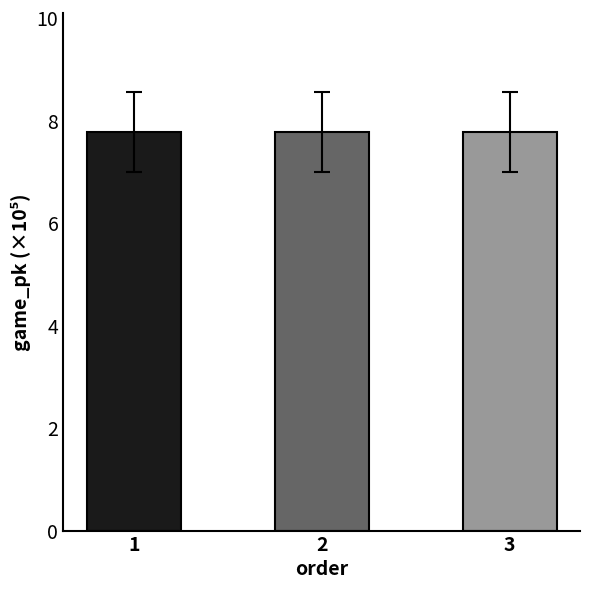

Are the bars horizontal?

No